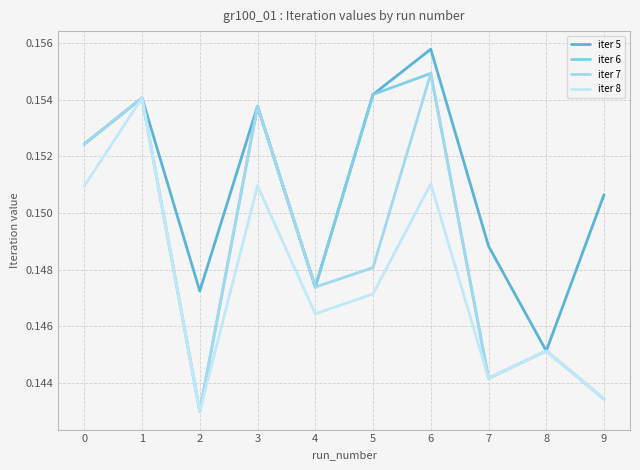

How many lines are shown in the chart?

4